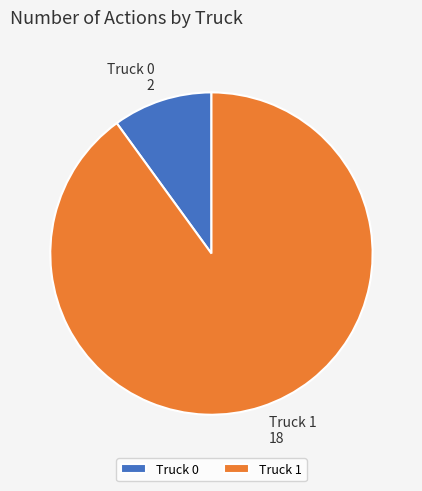

Rank the categories by value from lowest to highest.

Truck 0, Truck 1